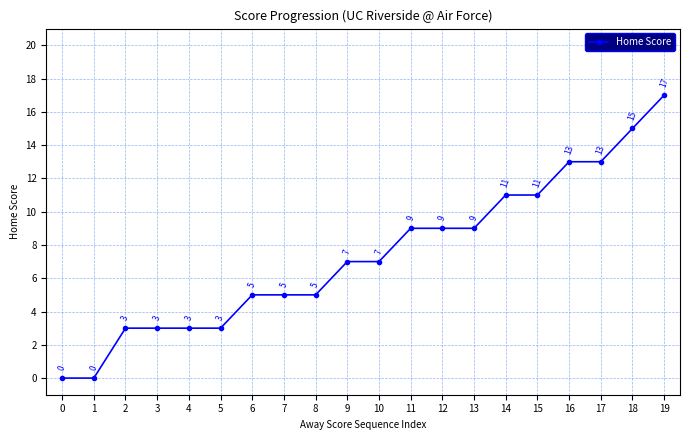

What is the value of the 8th point from the left?

5